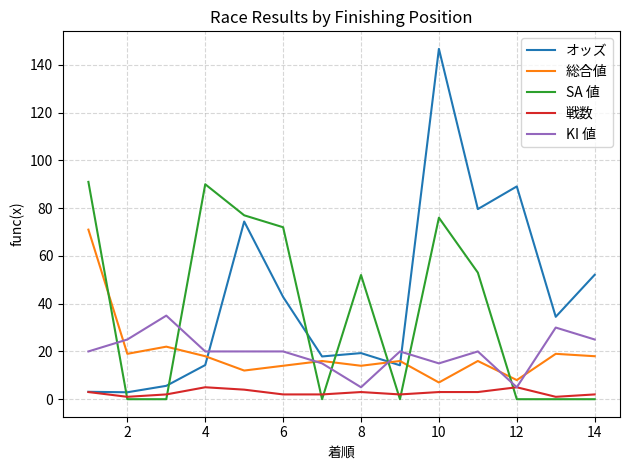

Which series ends up on top after the final intersection of SA 値 and オッズ?

オッズ